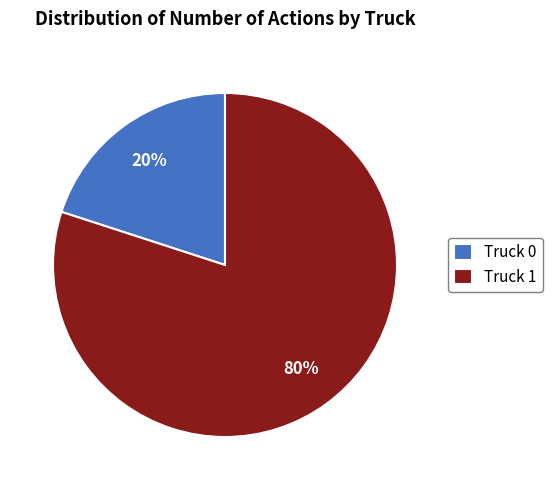

How many slices are in this pie chart?

2